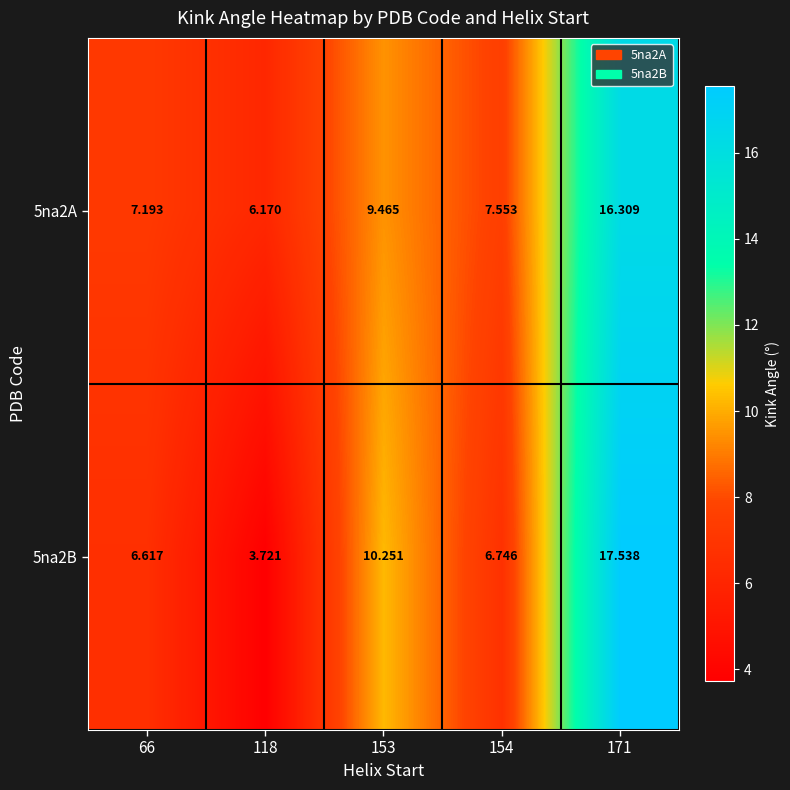

What is the total value across all series at 154?

14.3